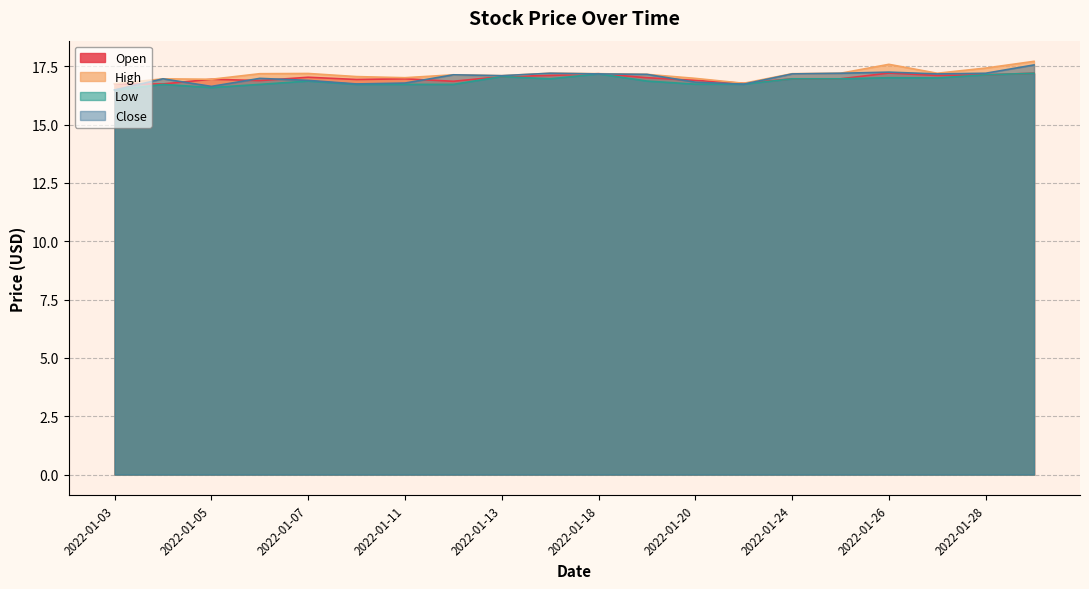

Reading left to right, what are all the values shown in this chart?

Open: 2022-01-03=16.7	2022-01-04=16.7	2022-01-05=16.9	2022-01-06=16.9	2022-01-07=17.0	2022-01-10=16.9	2022-01-11=17.0	2022-01-12=16.9	2022-01-13=17.1	2022-01-14=17.1	2022-01-18=17.2	2022-01-19=17.0	2022-01-20=16.9	2022-01-21=16.8	2022-01-24=17.0	2022-01-25=17.0	2022-01-26=17.2	2022-01-27=17.1	2022-01-28=17.1	2022-01-31=17.2
High: 2022-01-03=16.7	2022-01-04=17.0	2022-01-05=16.9	2022-01-06=17.2	2022-01-07=17.2	2022-01-10=17.1	2022-01-11=17.0	2022-01-12=17.1	2022-01-13=17.1	2022-01-14=17.2	2022-01-18=17.2	2022-01-19=17.2	2022-01-20=17.0	2022-01-21=16.8	2022-01-24=17.2	2022-01-25=17.2	2022-01-26=17.6	2022-01-27=17.2	2022-01-28=17.4	2022-01-31=17.7
Low: 2022-01-03=16.5	2022-01-04=16.7	2022-01-05=16.6	2022-01-06=16.7	2022-01-07=16.9	2022-01-10=16.7	2022-01-11=16.7	2022-01-12=16.7	2022-01-13=17.1	2022-01-14=17.0	2022-01-18=17.2	2022-01-19=16.9	2022-01-20=16.7	2022-01-21=16.7	2022-01-24=17.0	2022-01-25=17.0	2022-01-26=17.0	2022-01-27=17.0	2022-01-28=17.1	2022-01-31=17.2
Close: 2022-01-03=16.5	2022-01-04=17.0	2022-01-05=16.6	2022-01-06=17.0	2022-01-07=16.9	2022-01-10=16.7	2022-01-11=16.8	2022-01-12=17.1	2022-01-13=17.1	2022-01-14=17.2	2022-01-18=17.2	2022-01-19=17.2	2022-01-20=16.8	2022-01-21=16.7	2022-01-24=17.2	2022-01-25=17.2	2022-01-26=17.2	2022-01-27=17.2	2022-01-28=17.2	2022-01-31=17.6